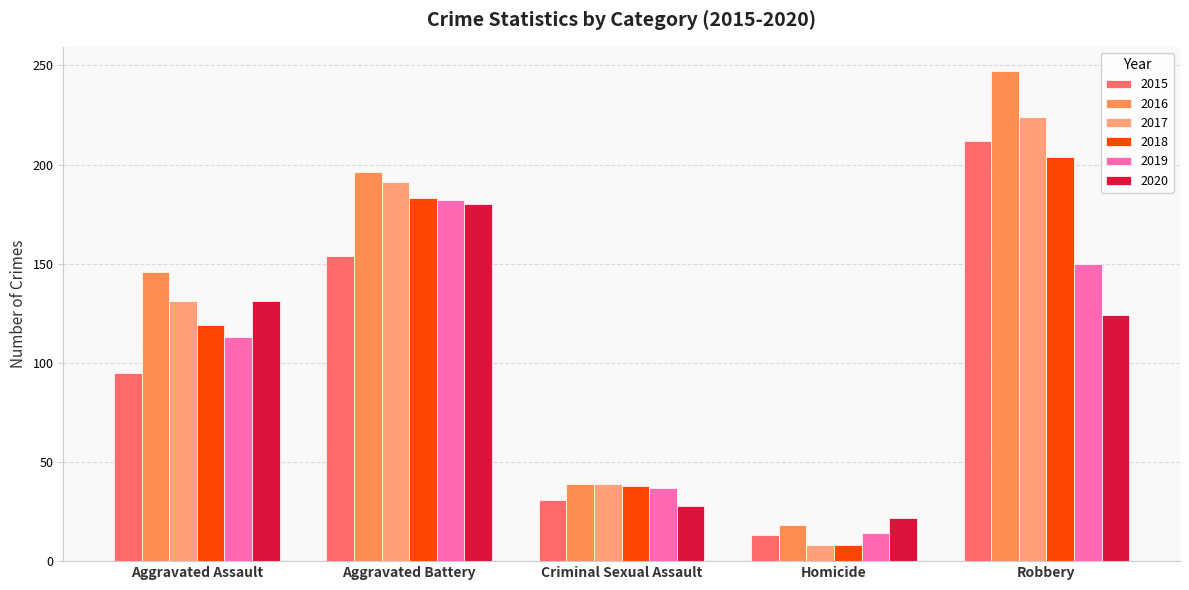

Is the value of 2017 at Homicide greater than the value of 2020 at Criminal Sexual Assault?

No